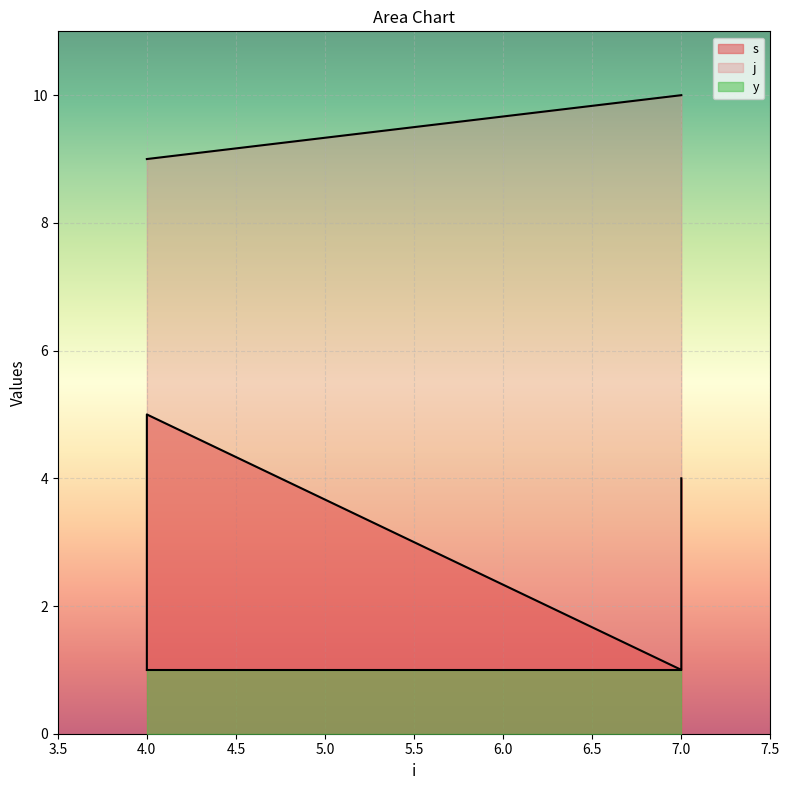

True or false: j has a value of 10 at 7.

True